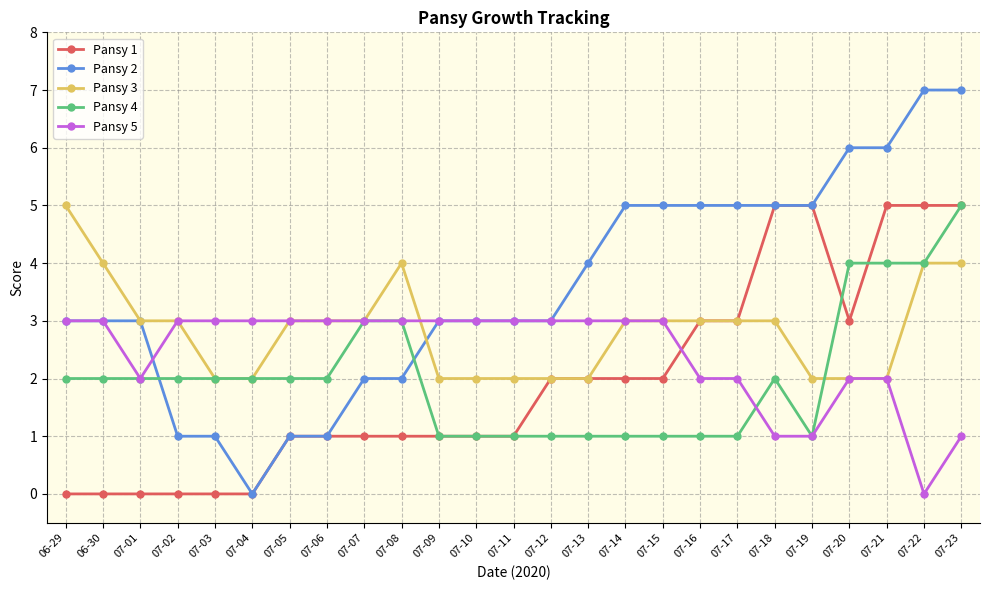

Is it true that Pansy 5 equals 0 at 07-22?

True